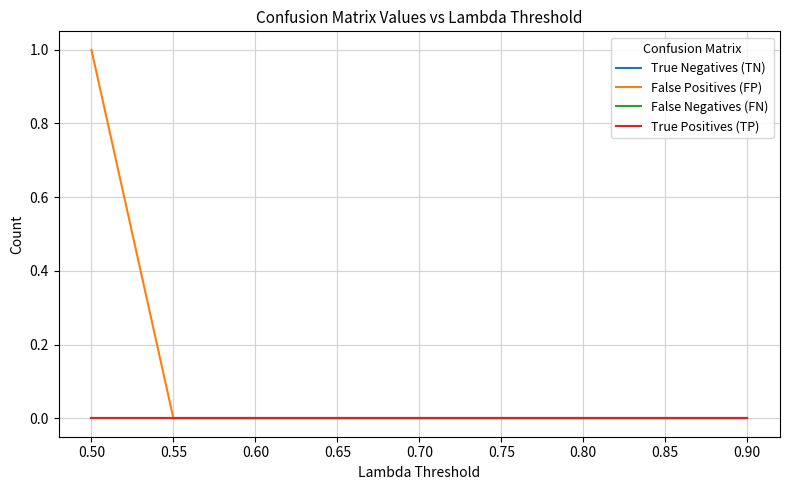

List the labels in order of True Negatives (TN) value, smallest first.

0.50, 0.55, 0.60, 0.65, 0.70, 0.75, 0.80, 0.85, 0.90